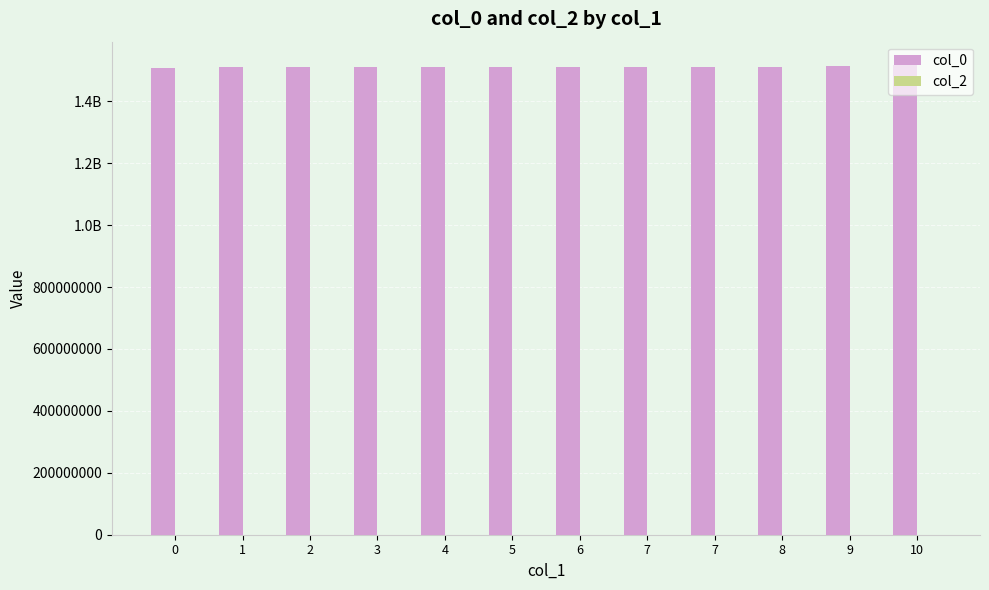

Does the chart contain any negative values?

No